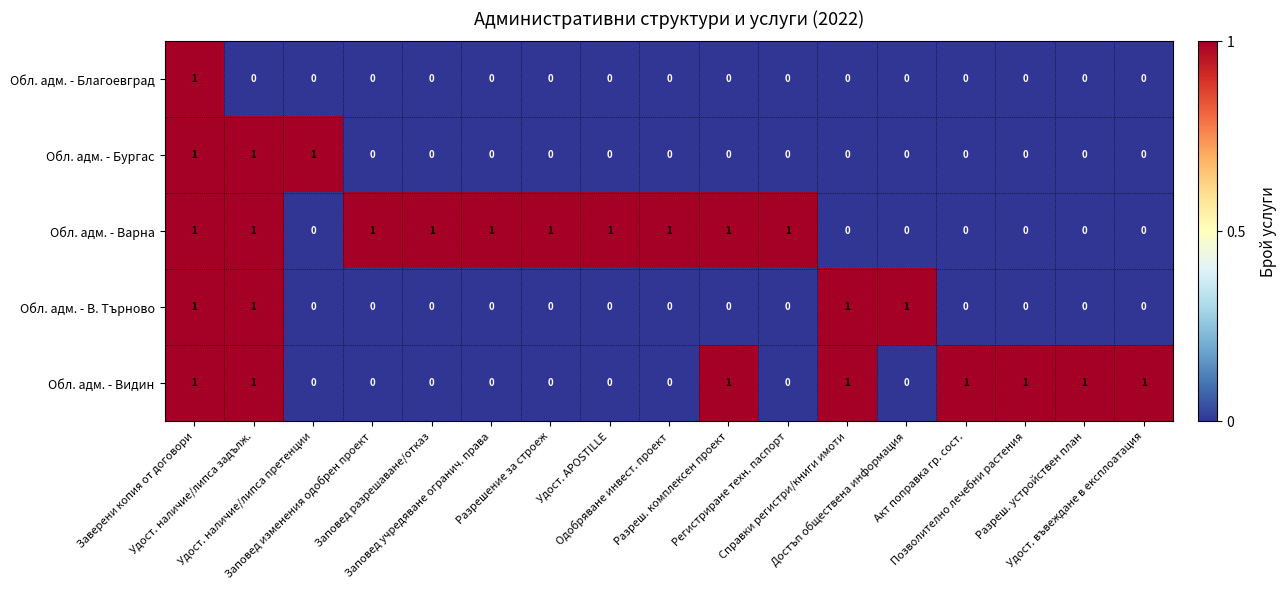

Which series has the largest total across all categories?

Обл. адм. - Варна